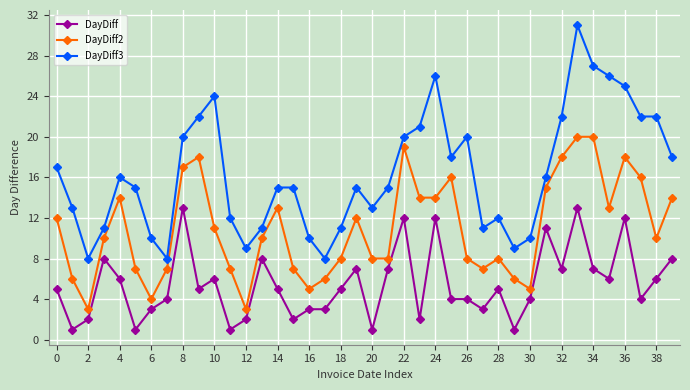

True or false: DayDiff3 and DayDiff cross at least once.

False